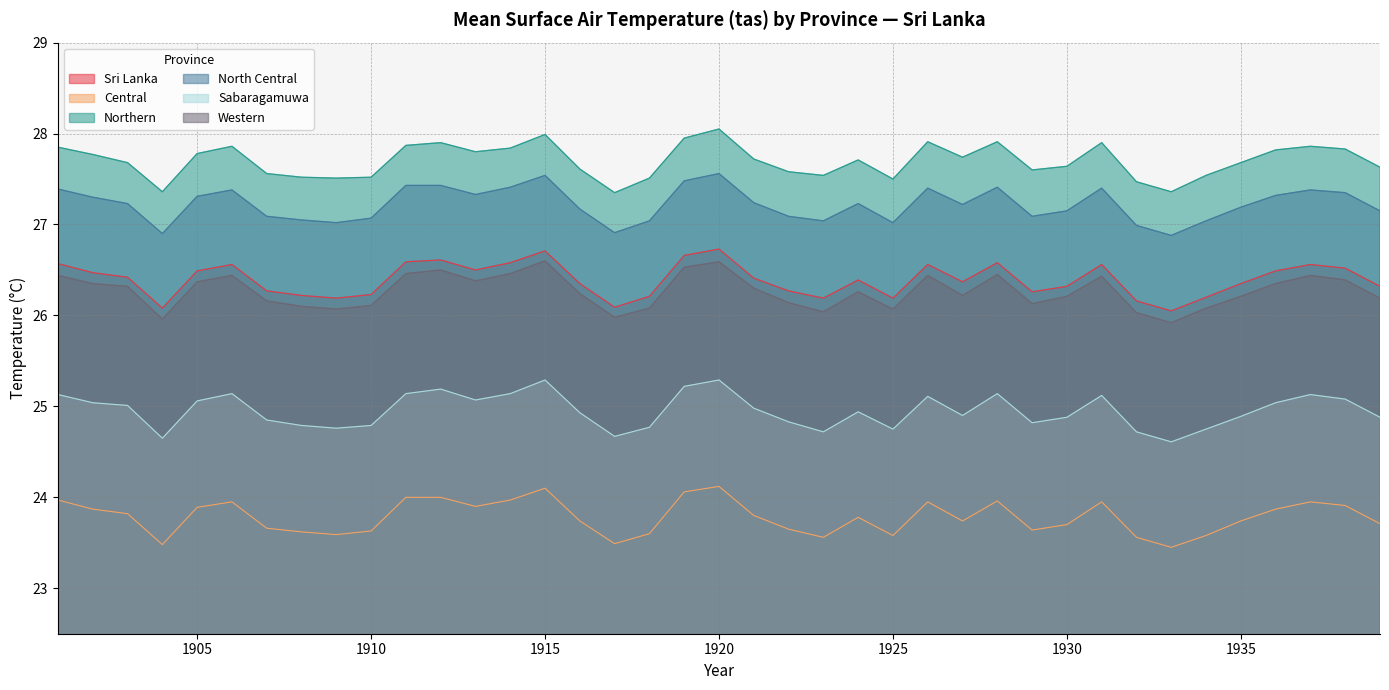

At 1913, list the series in order from largest to smallest.

Northern, North Central, Sri Lanka, Western, Sabaragamuwa, Central